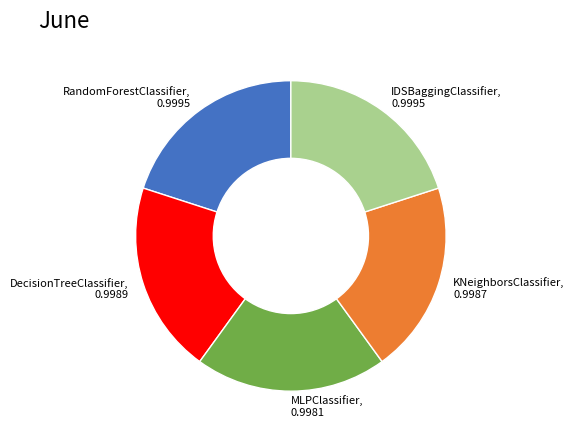

Do IDSBaggingClassifier and MLPClassifier together represent more than half of the pie?

No